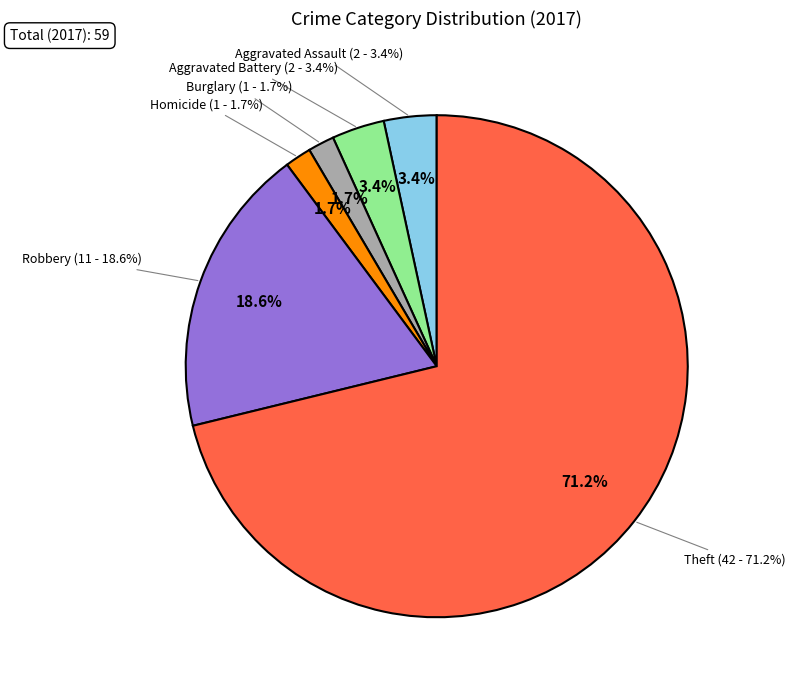

The Criminal Sexual Assault slice represents 0% of the pie. True or false?

True